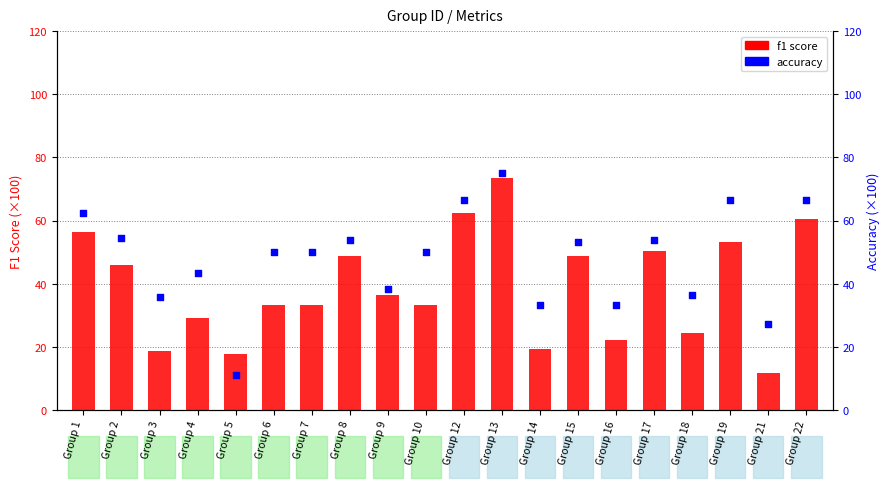

Which series has the largest total across all categories?

accuracy